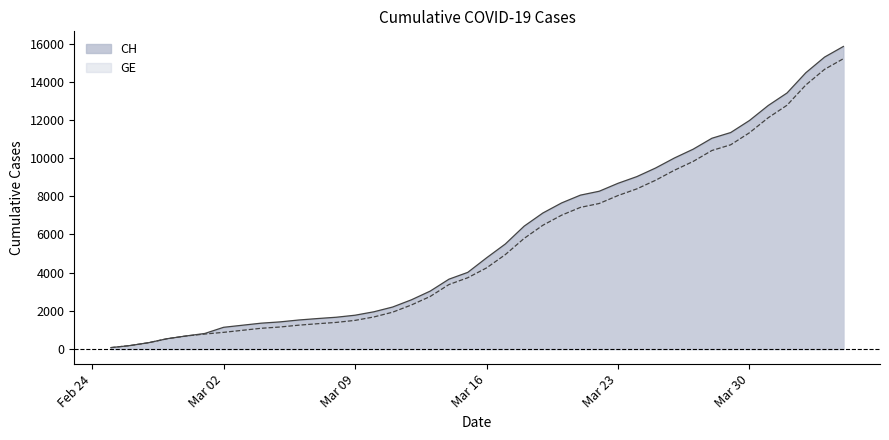

Is it true that CH equals 3411 at 2020-03-22?

False